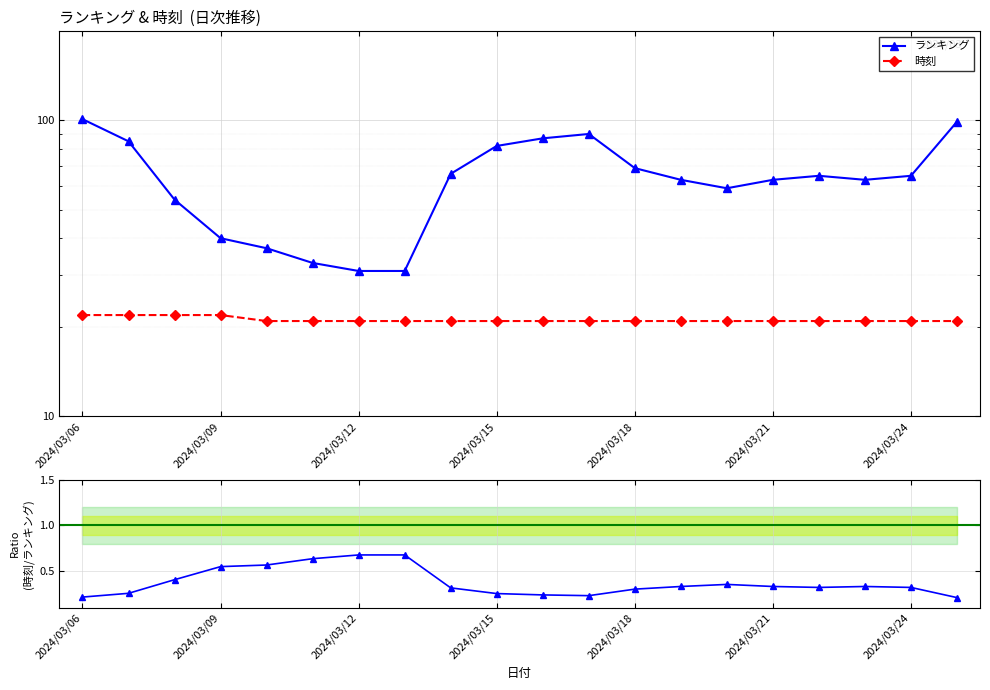

Count the 時刻 values in the range 21 to 22.

20